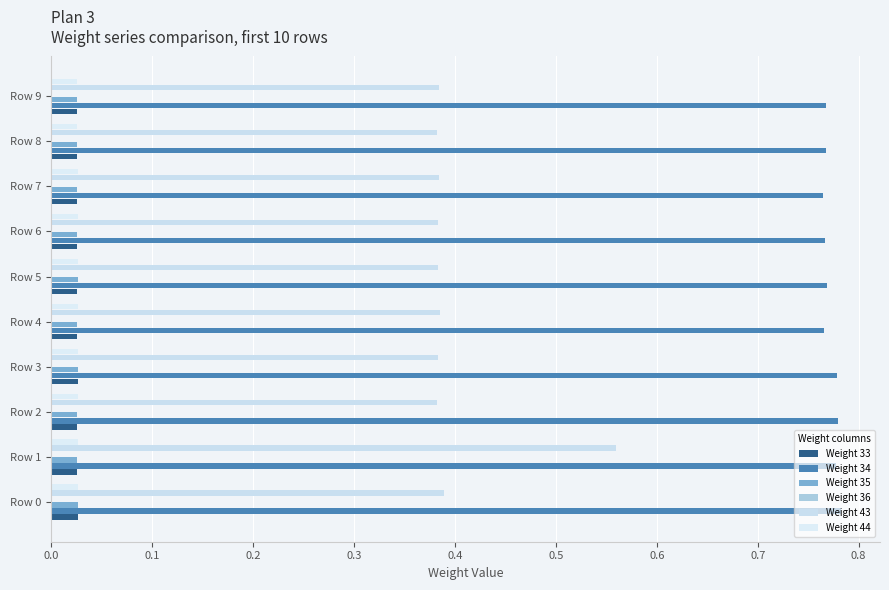

Which series has the largest total across all categories?

Weight 34